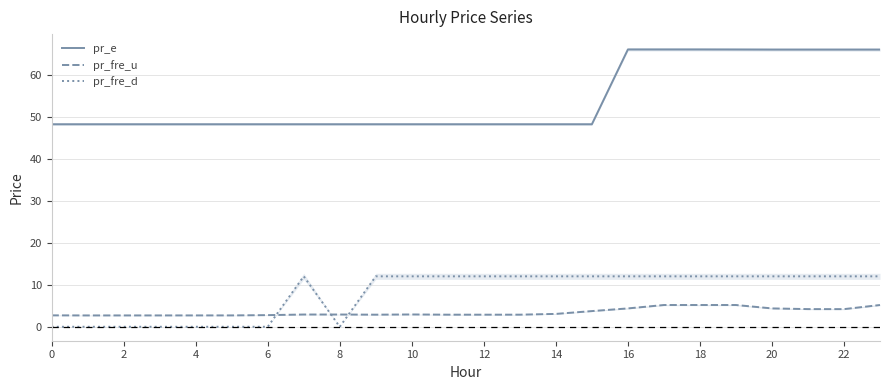

What is the maximum value for pr_fre_d?

12.0